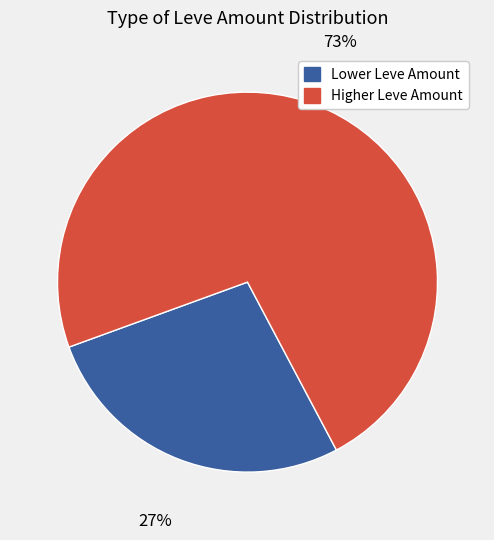

To the nearest percent, what is the difference between the largest and smallest slice percentages?

46%